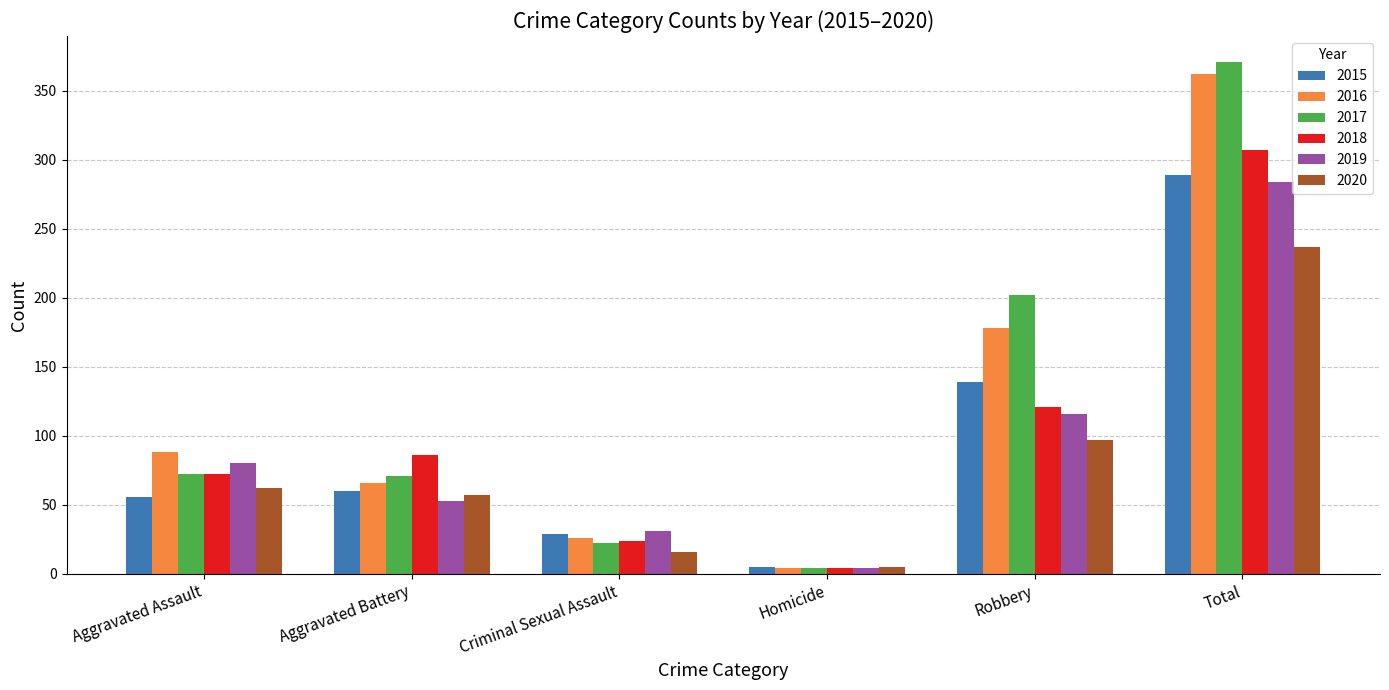

Which series has the largest range (max minus min)?

2017